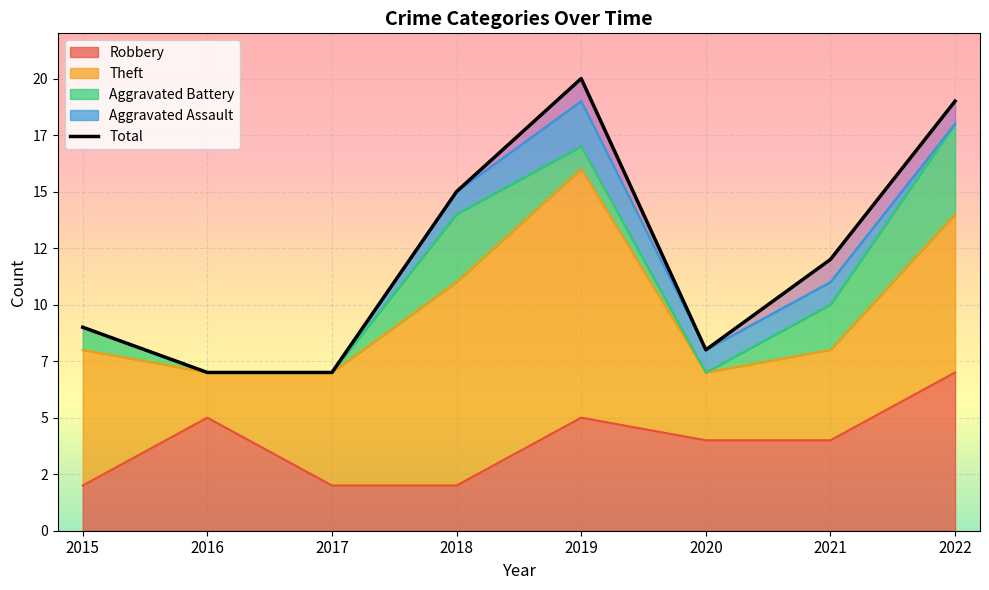

Reading left to right, what are all the values shown in this chart?

9	7	7	15	20	8	12	19